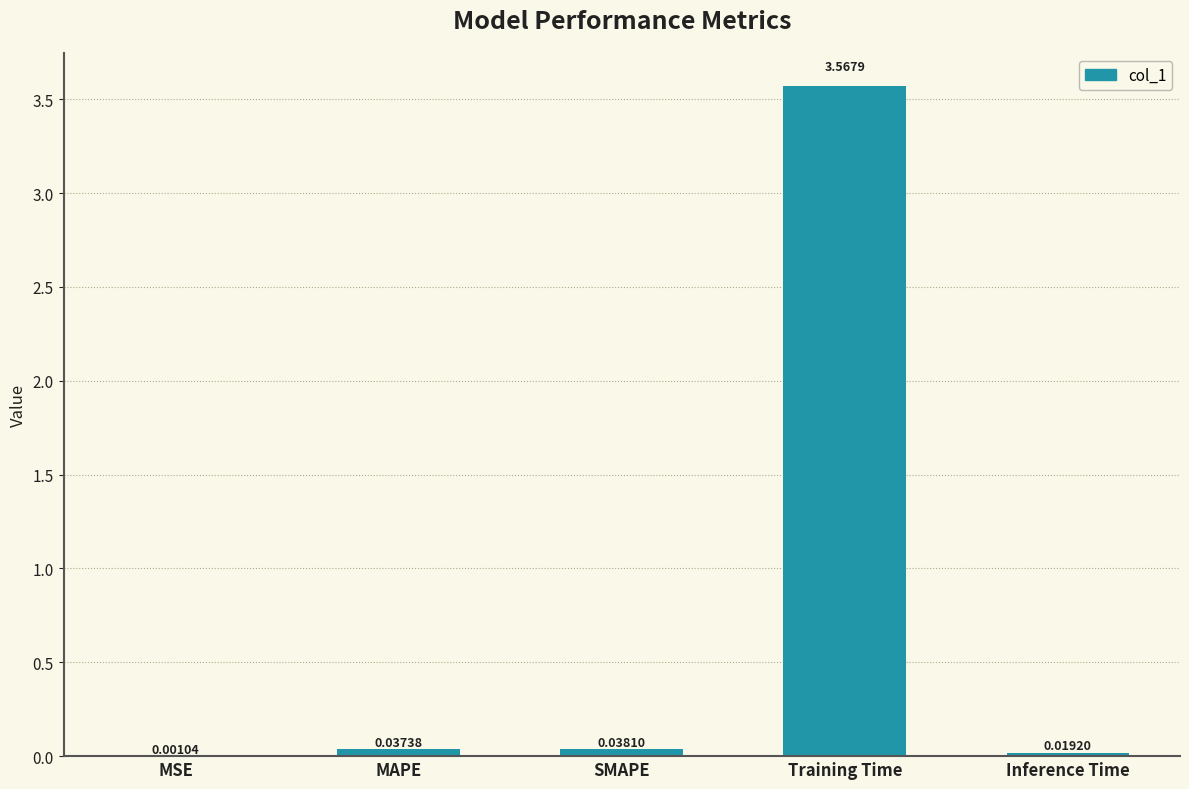

Between SMAPE and MSE, which is larger?

SMAPE